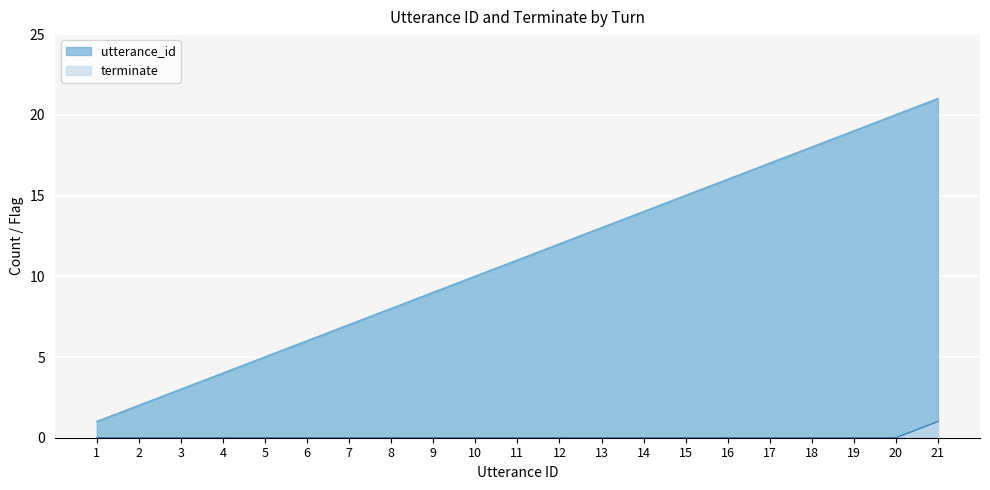

True or false: terminate has a value of 1 at 4.

False